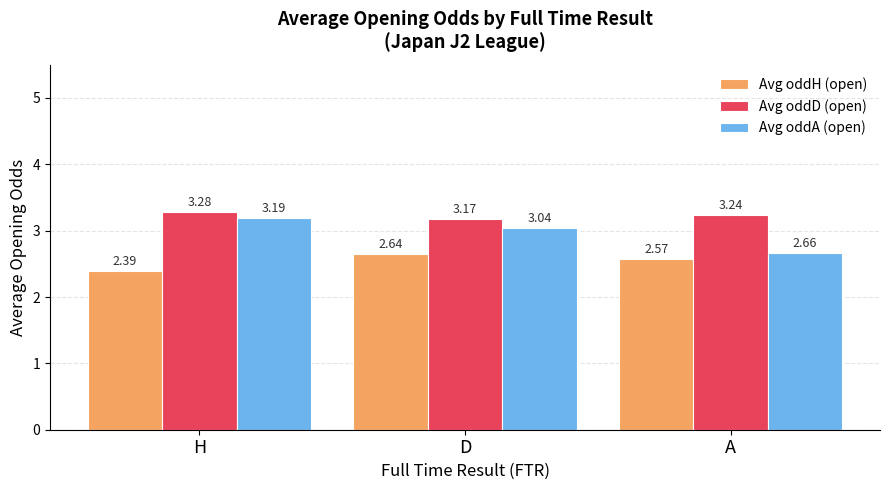

How many bars are there in each group?

3